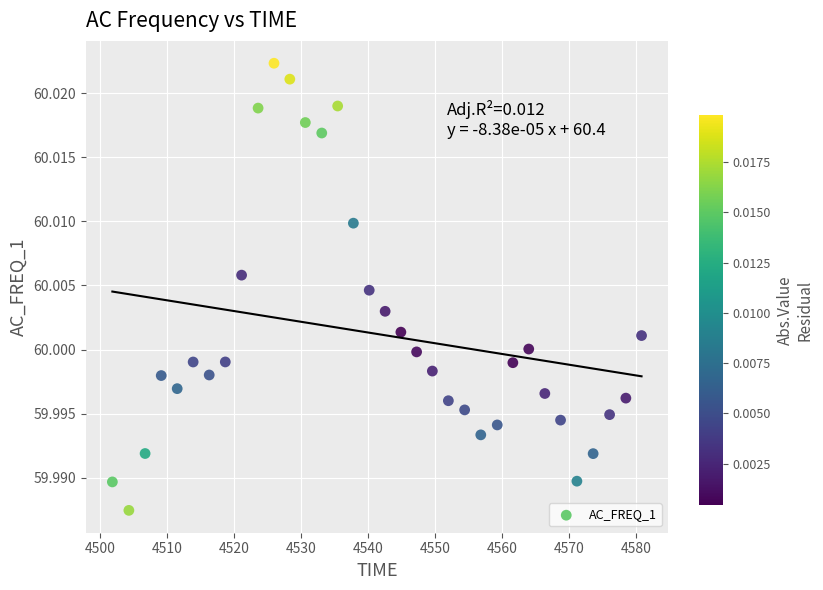

What is the range of X values (max minus min)?

79.0